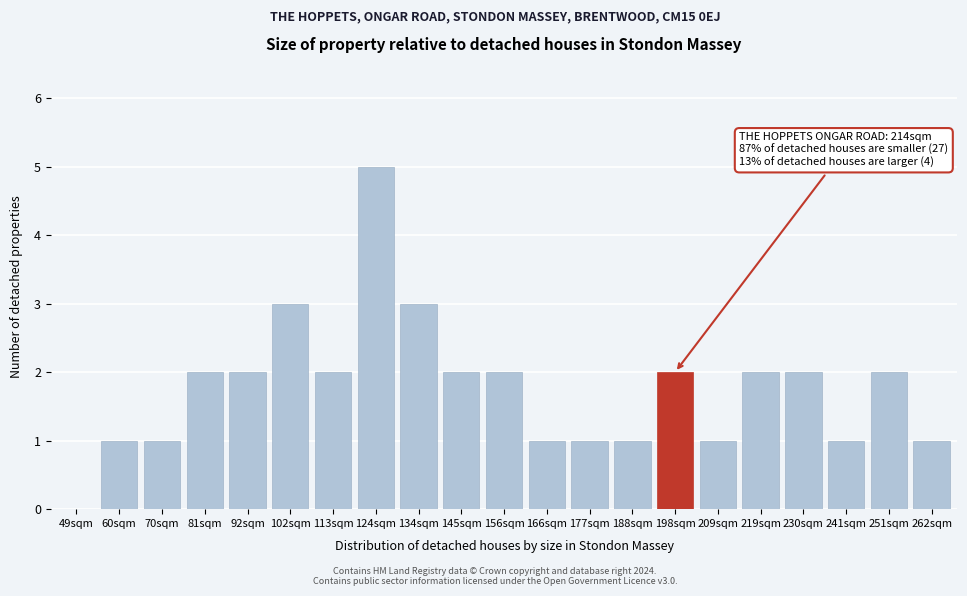

Reading left to right, extract all data points from this chart.

49sqm=0	60sqm=1	70sqm=1	81sqm=2	92sqm=2	102sqm=3	113sqm=2	124sqm=5	134sqm=3	145sqm=2	156sqm=2	166sqm=1	177sqm=1	188sqm=1	198sqm=2	209sqm=1	219sqm=2	230sqm=2	241sqm=1	251sqm=2	262sqm=1